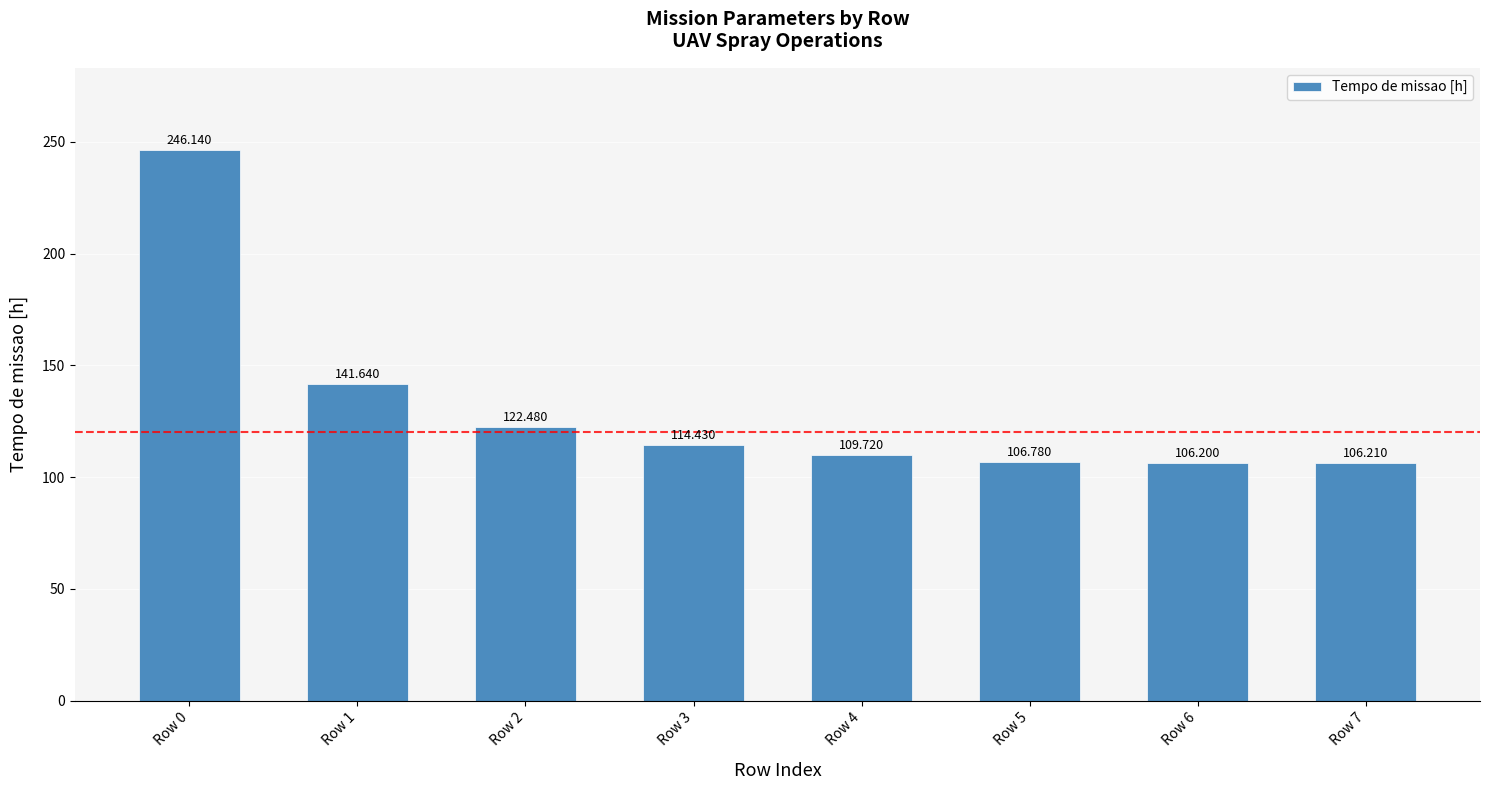

Does the chart contain any negative values?

No